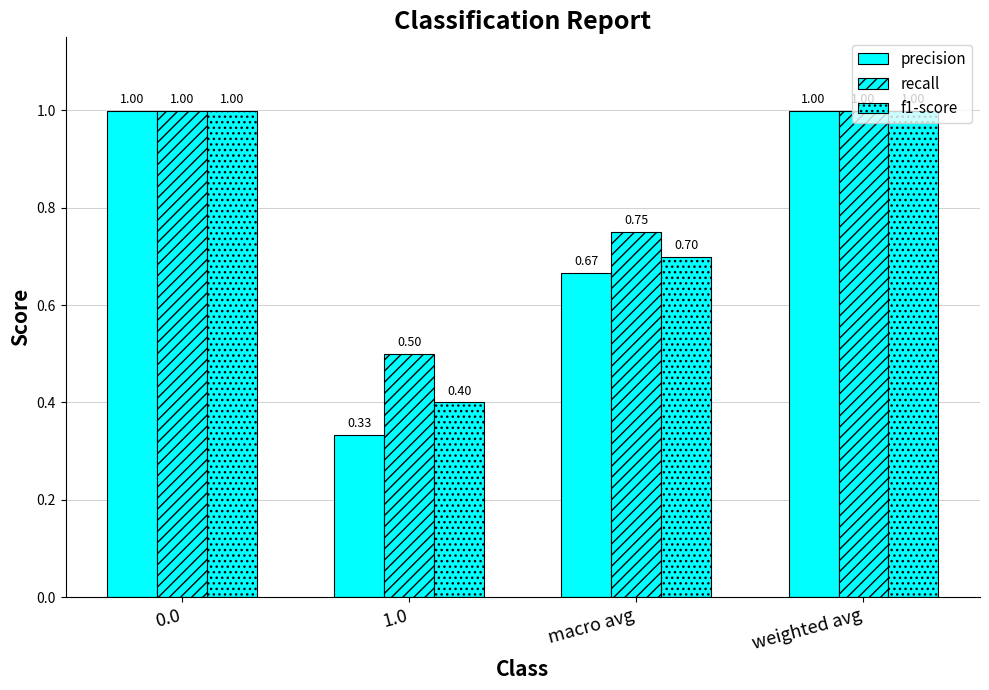

What position from the left is weighted avg?

4